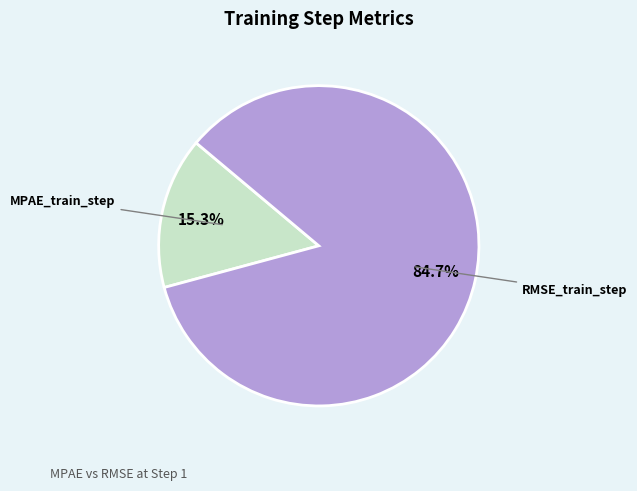

Is there any slice that represents more than half of the pie?

Yes